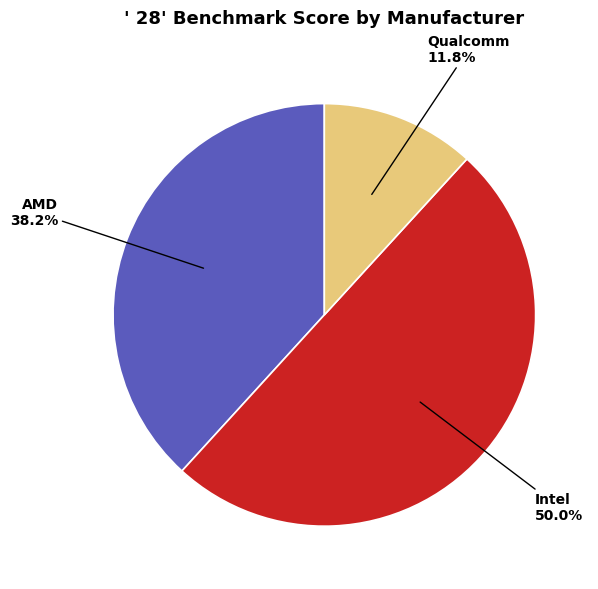

What is the smallest slice in the pie chart?

Qualcomm